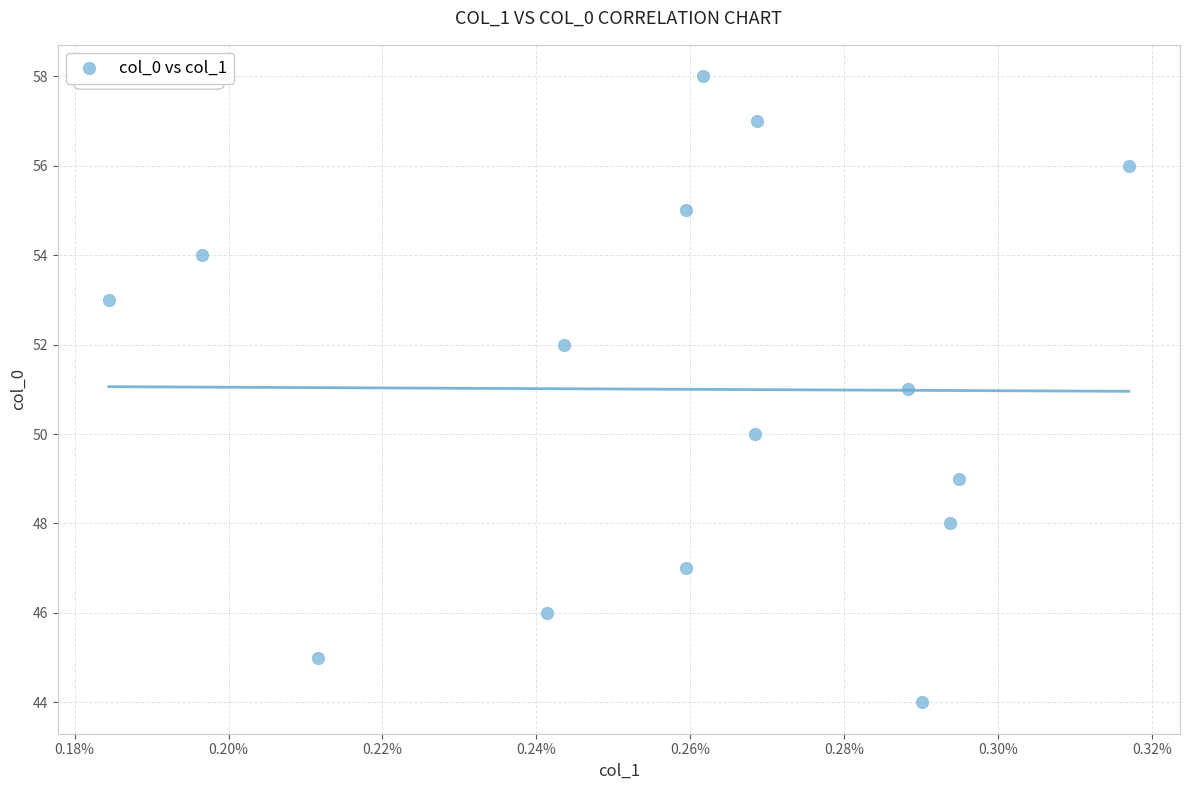

What is the range of Y values (max minus min)?

14